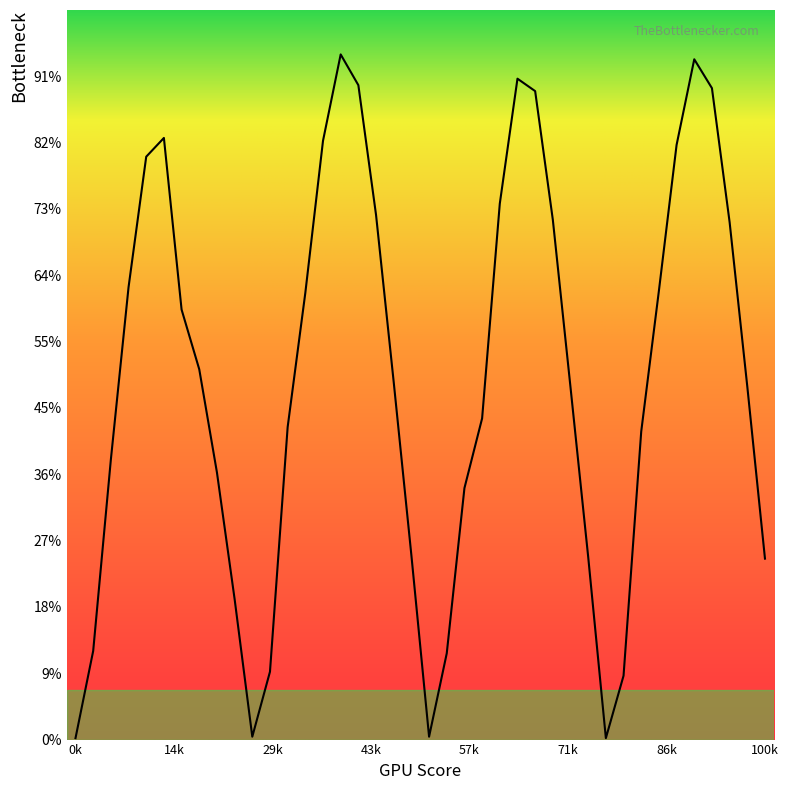

What is the value of the 21st point from the left?

0.9